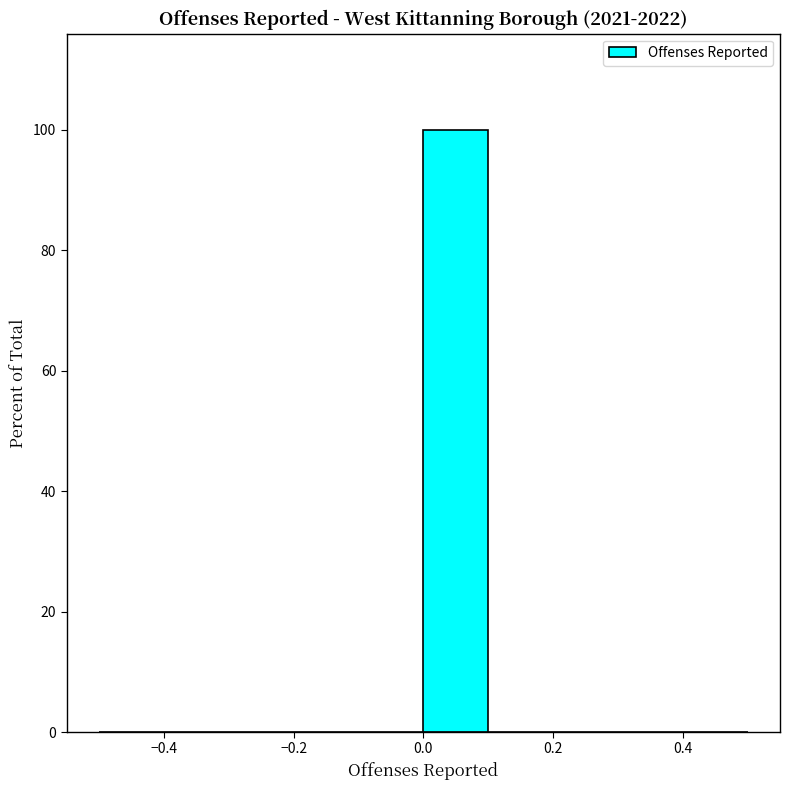

Reading left to right, transcribe this chart: for each bar, give the range it covers on the x-axis and its height. The values are not printed on the chart, so give them approximately, as read against the axis.

-0.5 to -0.4: 0
-0.4 to -0.3: 0
-0.3 to -0.2: 0
-0.2 to -0.1: 0
-0.1 to 0.0: 0
0.0 to 0.1: 100
0.1 to 0.2: 0
0.2 to 0.3: 0
0.3 to 0.4: 0
0.4 to 0.5: 0